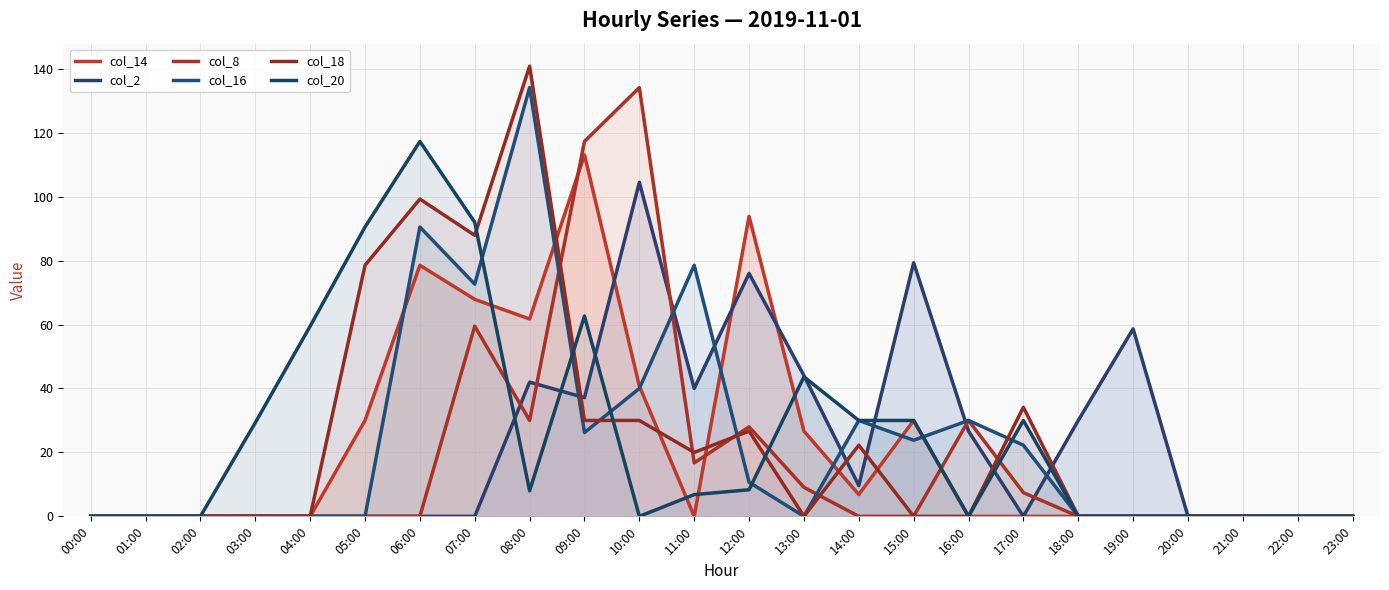

At 05:00, list the series in order from smallest to largest.

col_2, col_8, col_16, col_14, col_18, col_20